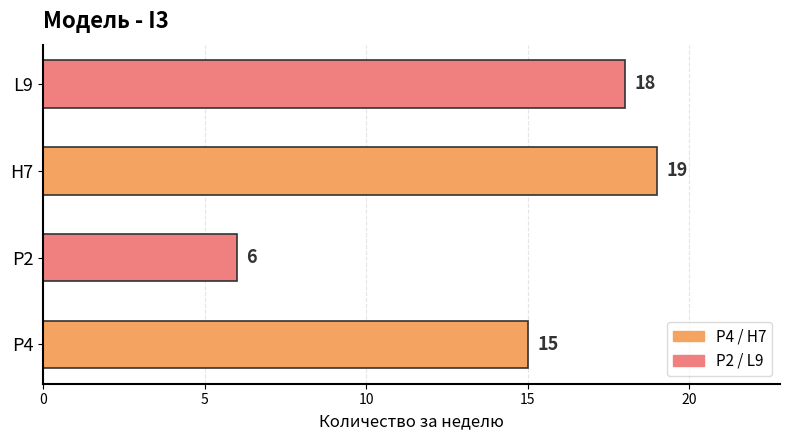

How many series are shown in this chart?

1